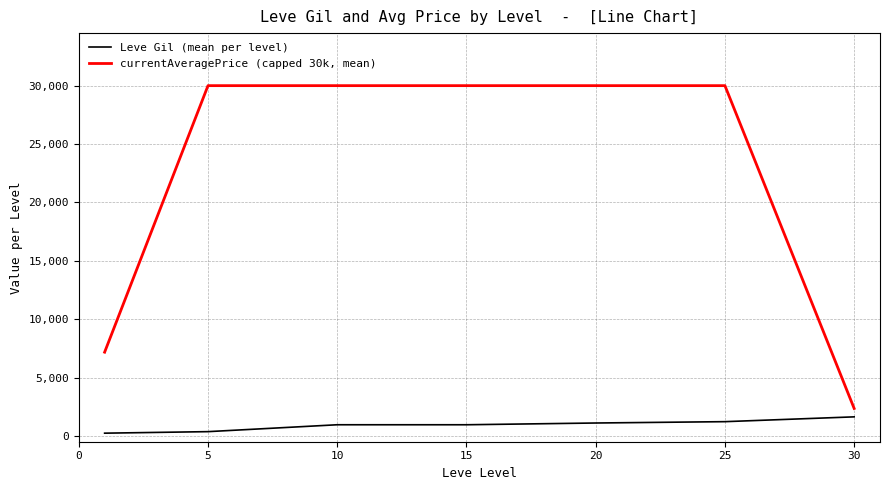

True or false: Leve Gil (mean per level) has more than 2 interior local peaks.

False